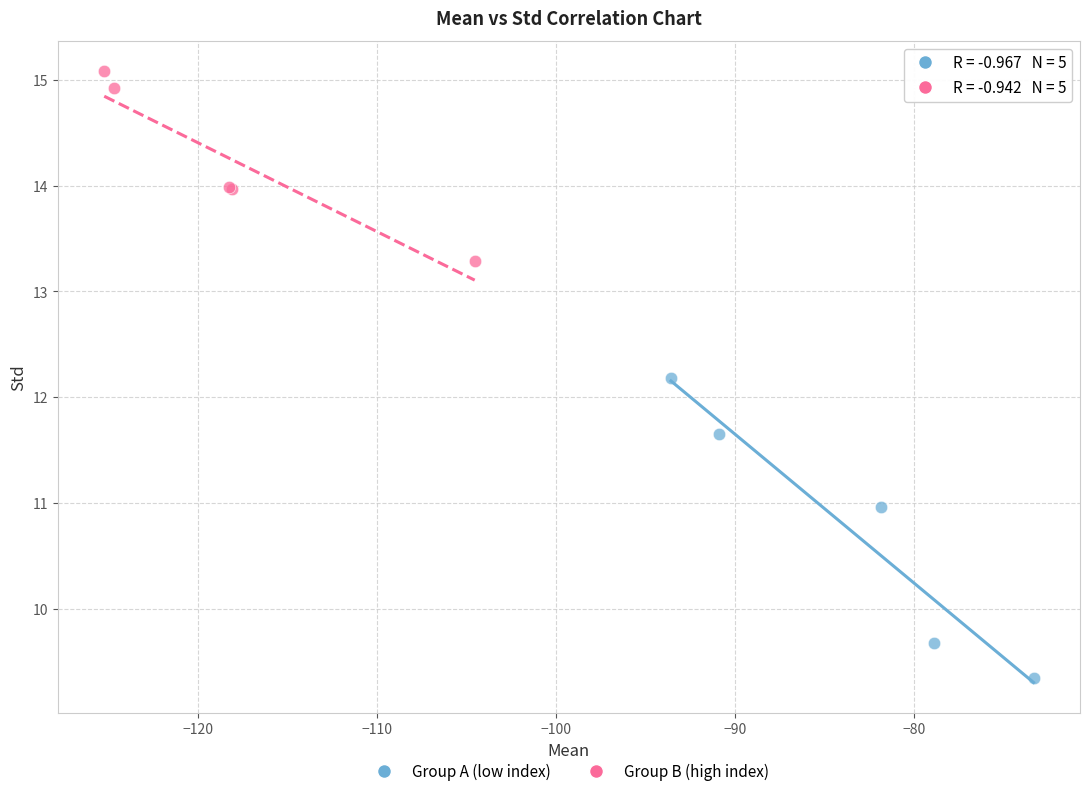

Which series reaches the minimum Y coordinate?

Group A (low index)